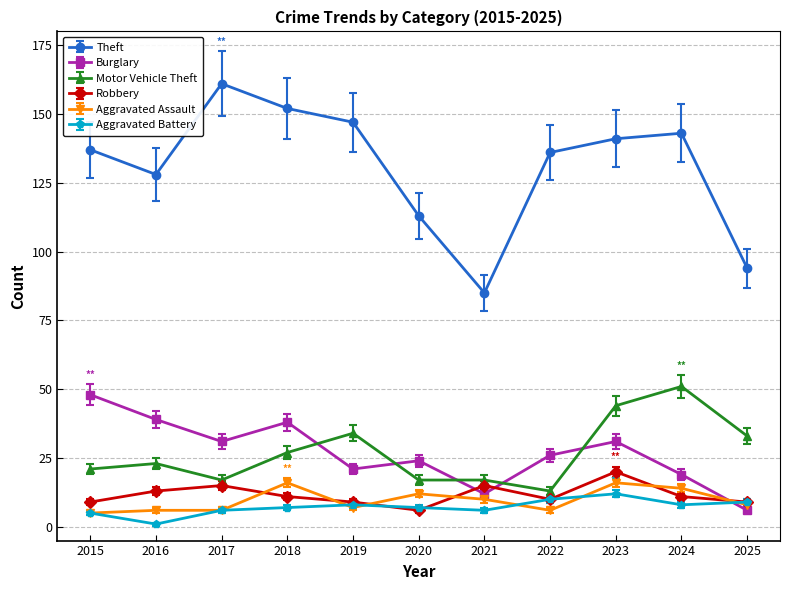

Which series changed the most between 2017 and 2022?

Theft